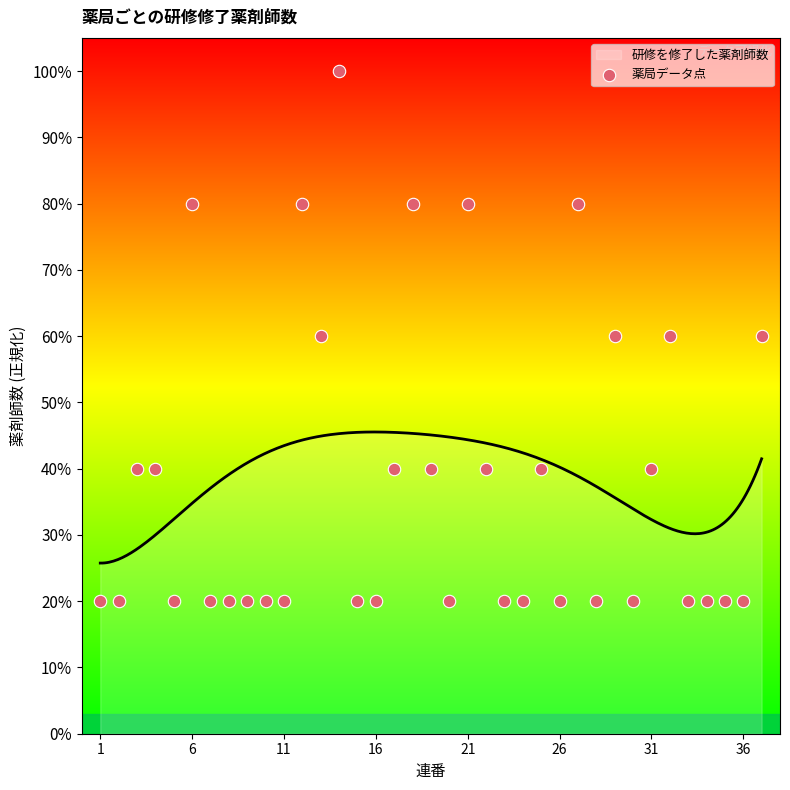

Between 16 and 6, which is larger?

16